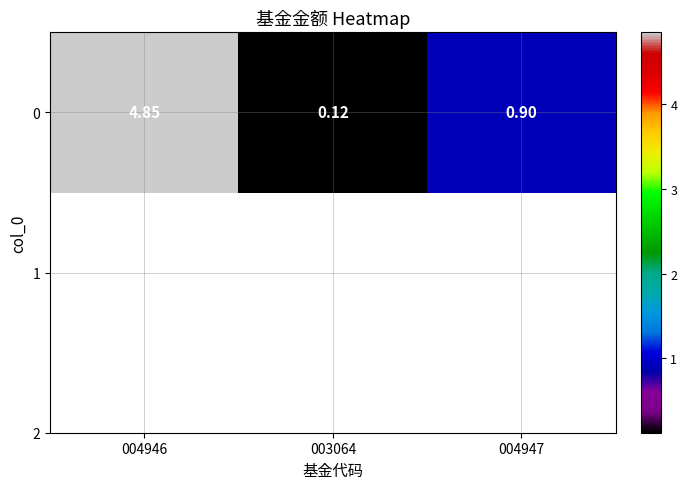

Which has a higher value, 003064 or 004946?

004946